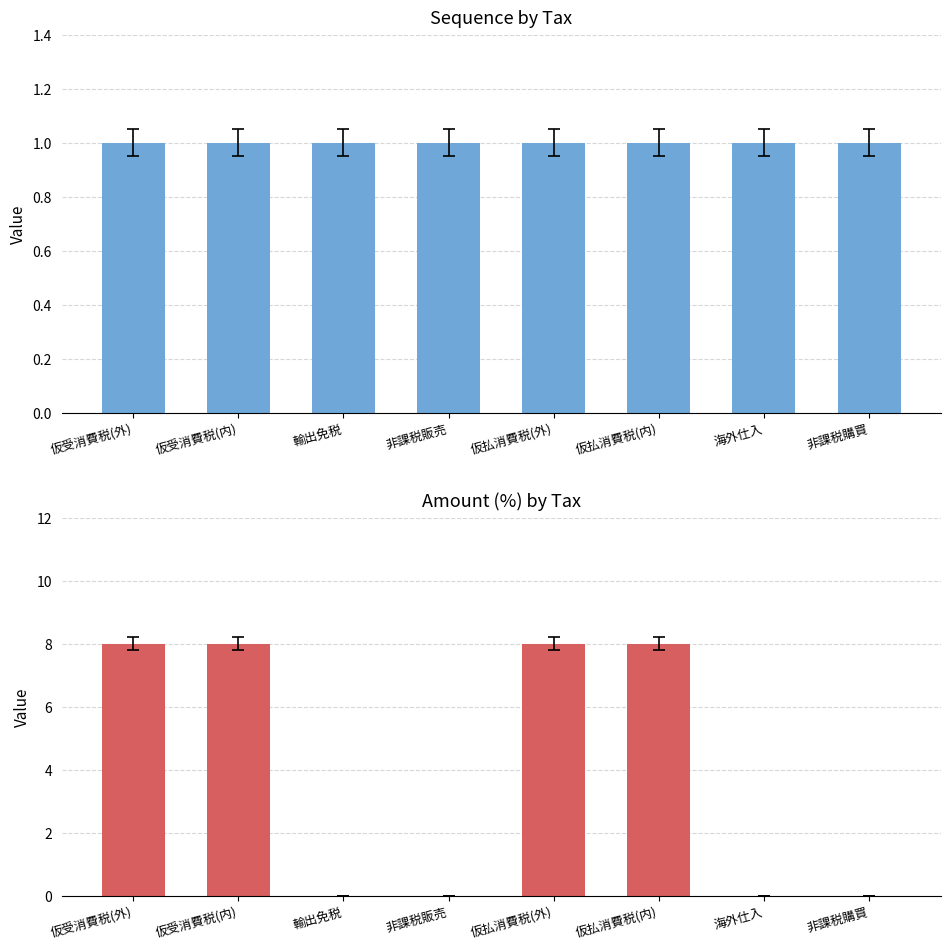

Rank the series by their average value, from lowest to highest.

sequence, amount